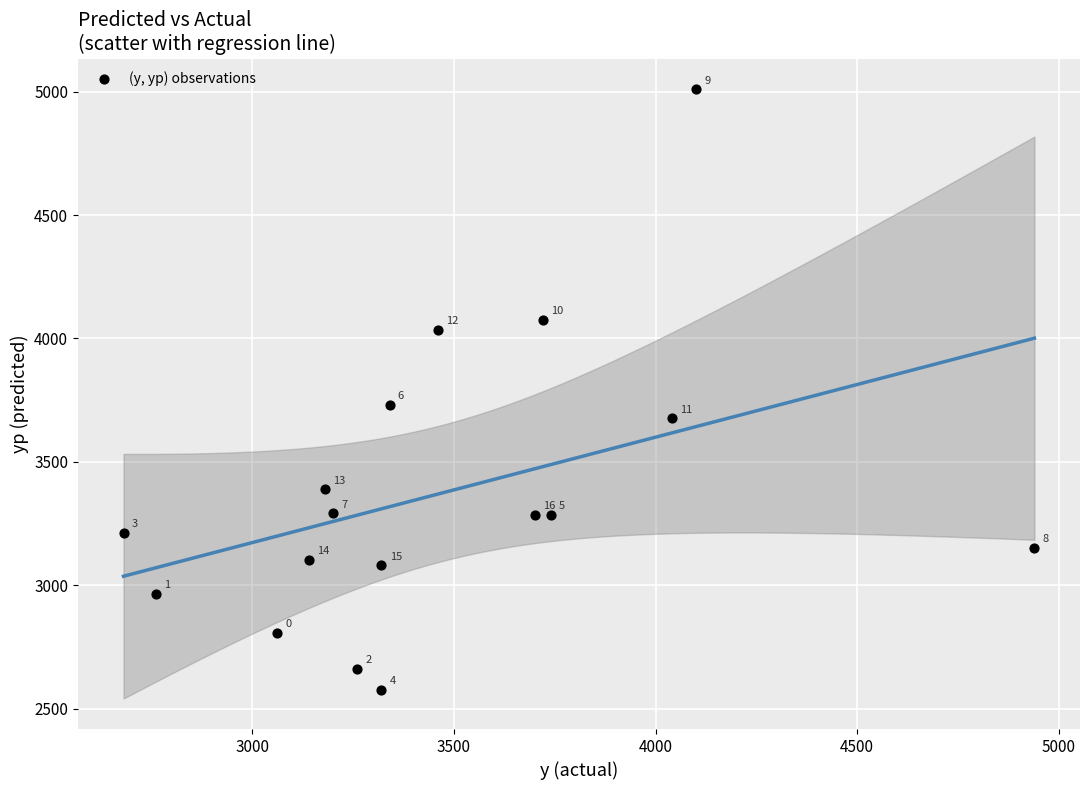

What Y value in the scatter plot is closest to 3793?

3732.5